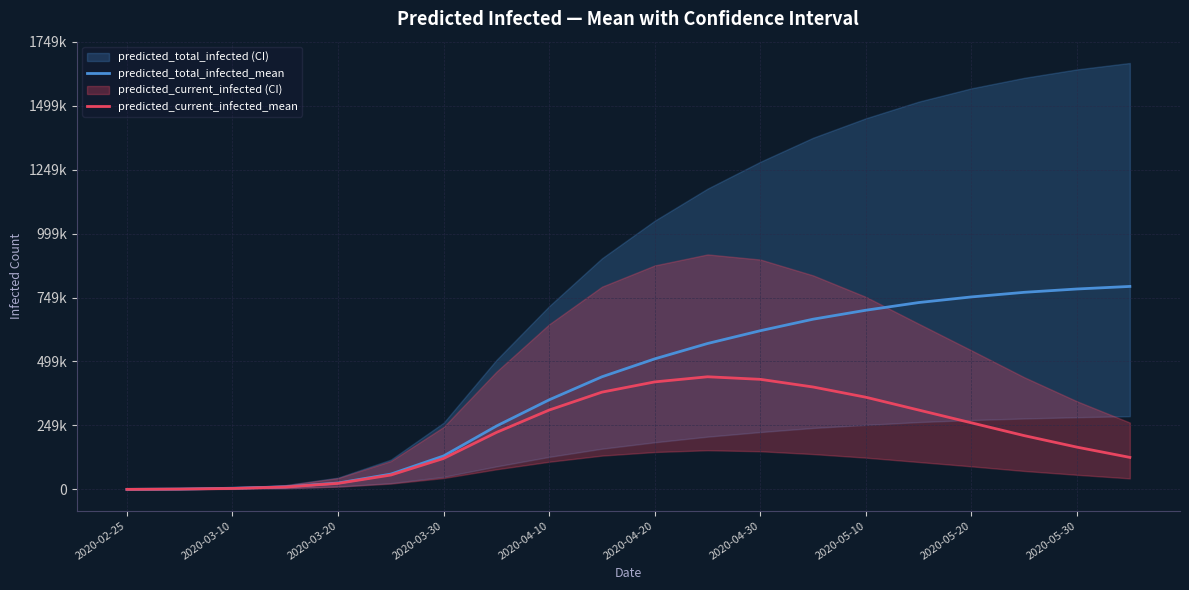

Reading left to right, what are all the values shown in this chart?

predicted_total_infected_mean: 104	1279	4496	9803	24866	59728	130734	247409	350000	440000	510000	570000	620000	665000	700000	730000	752000	770000	783000	793000
predicted_current_infected_mean: 104	1279	3645	9282	23587	56083	120931	222544	310000	380000	420000	440000	430000	400000	360000	310000	260000	210000	165000	125000